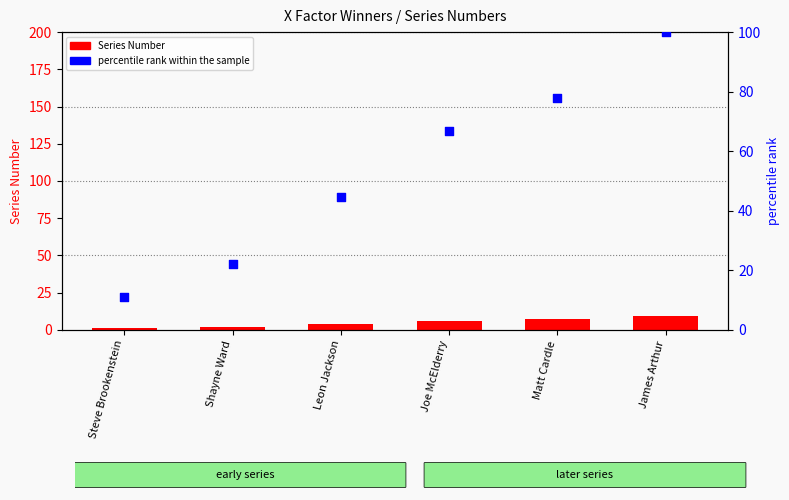

Which series has the largest total across all categories?

percentile rank within the sample